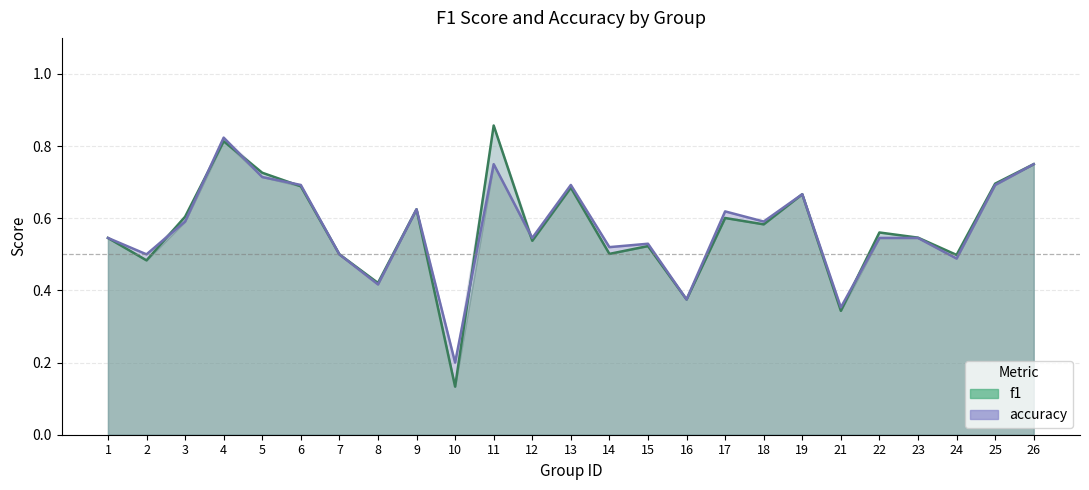

Between 5 and 25, which series saw the biggest shift?

f1